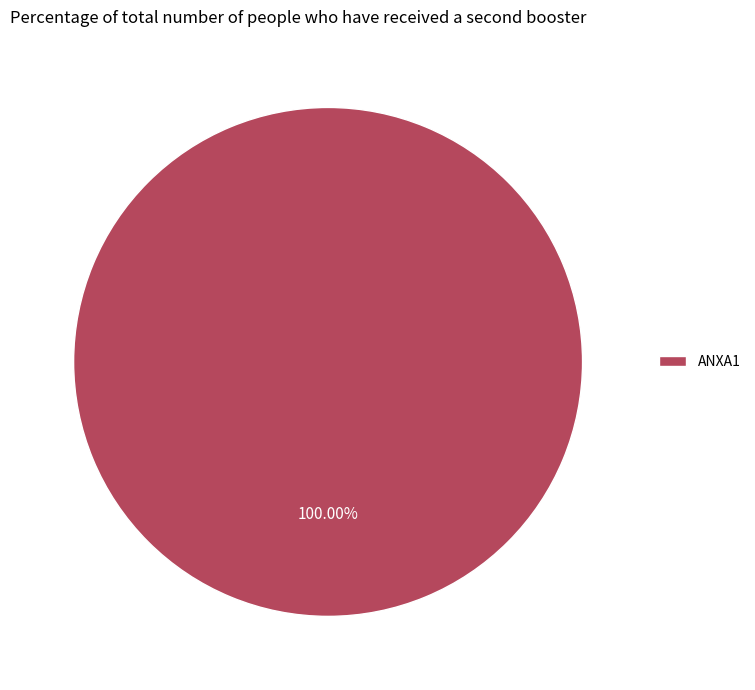

Rank the categories by value from highest to lowest.

ANXA1